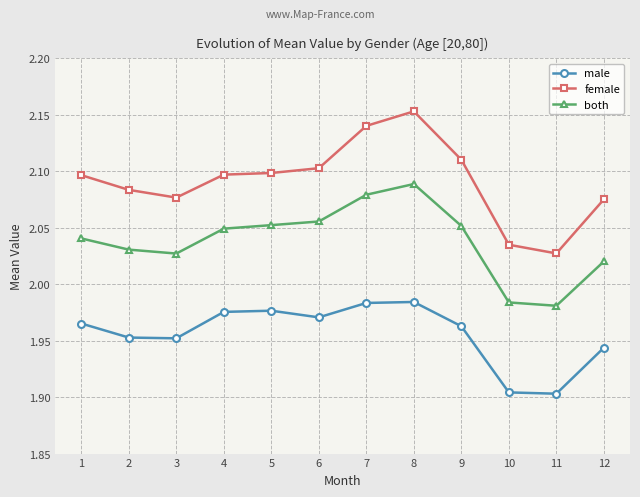

True or false: male and female intersect in this chart.

False